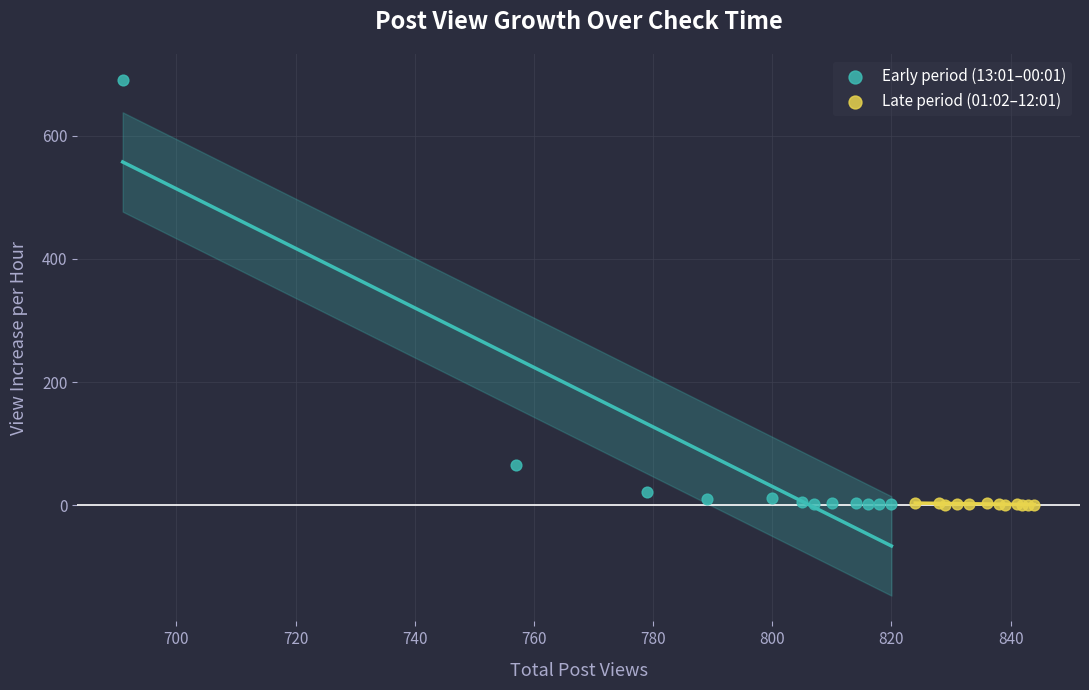

Which series reaches the maximum Y coordinate?

Early period (13:01–00:01)